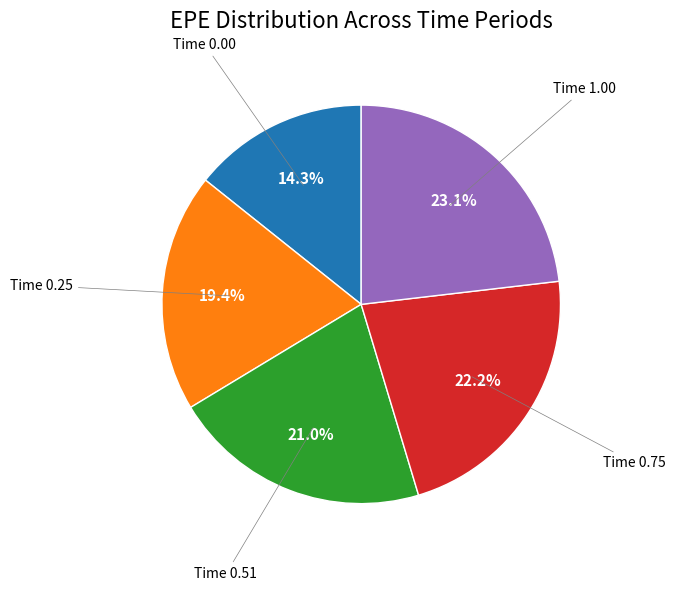

Is there any slice that represents more than half of the pie?

No